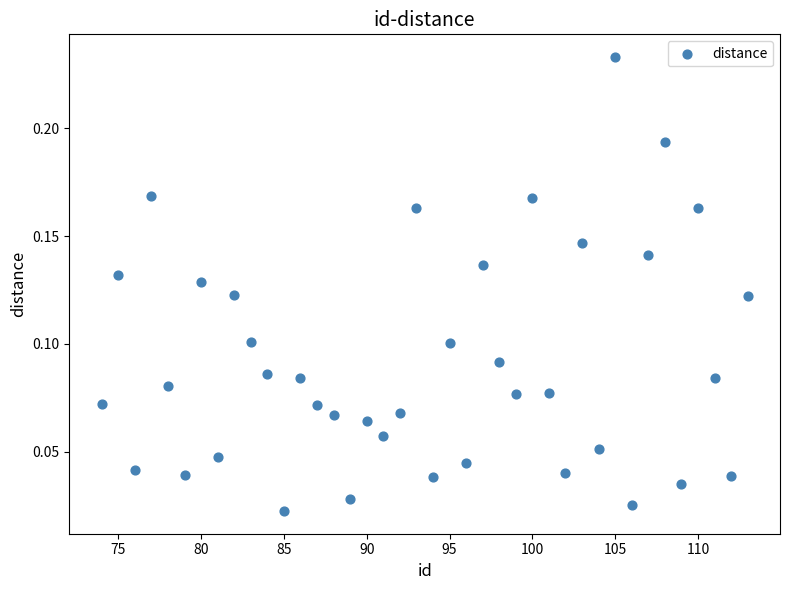

What is the range of X values (max minus min)?

39.0